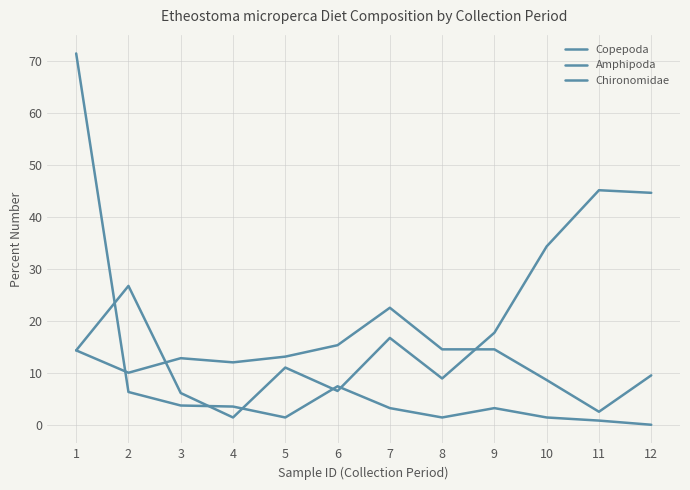

How many lines are shown in the chart?

3